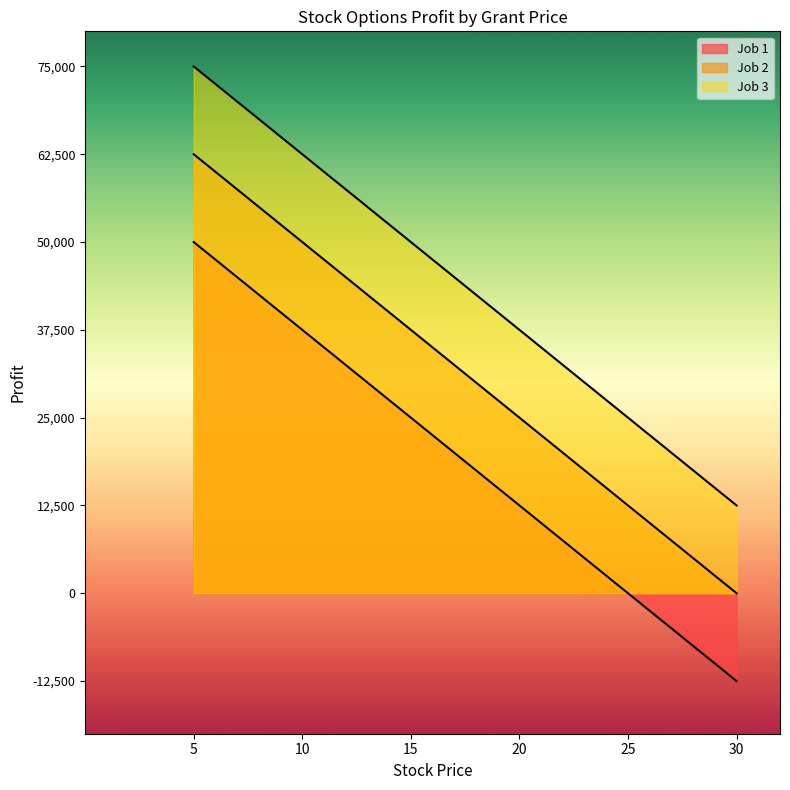

Reading left to right, transcribe all the data shown in this chart.

Job 1: 5=50000	10=37500	15=25000	20=12500	25=0	30=-12500
Job 2: 5=62500	10=50000	15=37500	20=25000	25=12500	30=0
Job 3: 5=75000	10=62500	15=50000	20=37500	25=25000	30=12500